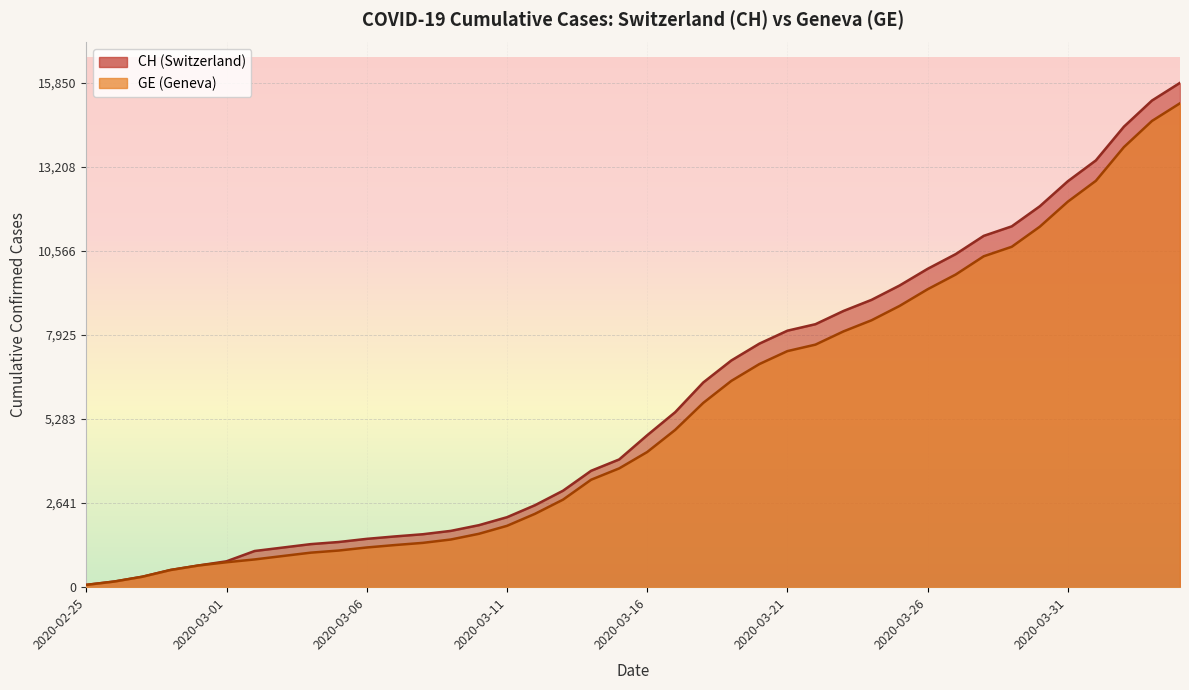

What is the lowest value of the CH series?

73